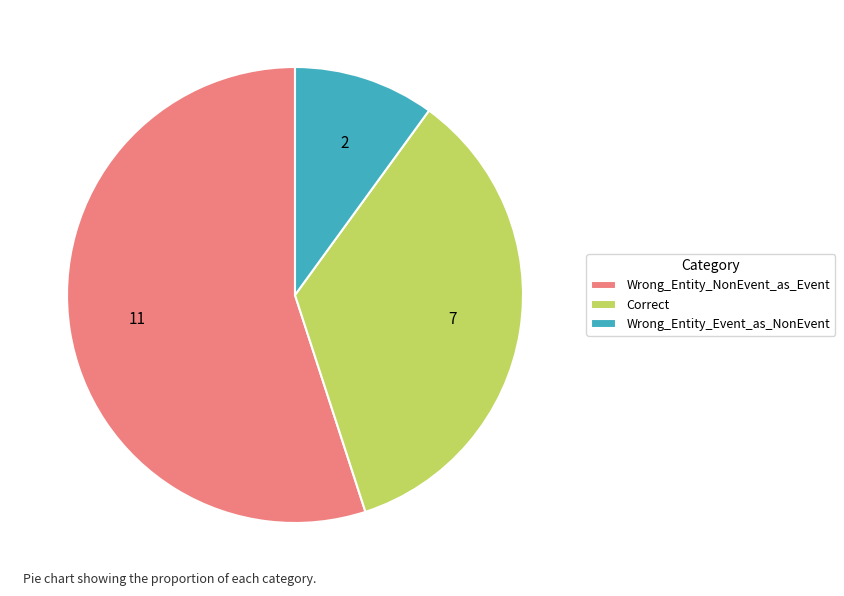

Which category has the smallest portion of the pie?

Wrong_Entity_Event_as_NonEvent